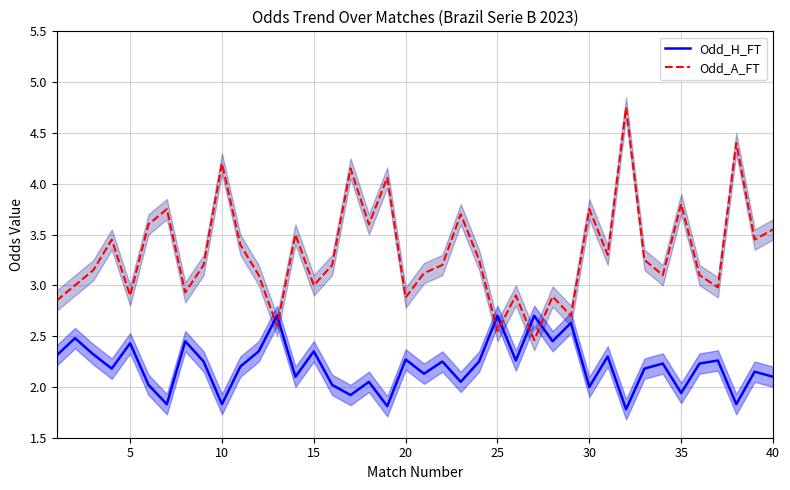

List the series in order of their peak value, lowest first.

Odd_H_FT, Odd_A_FT